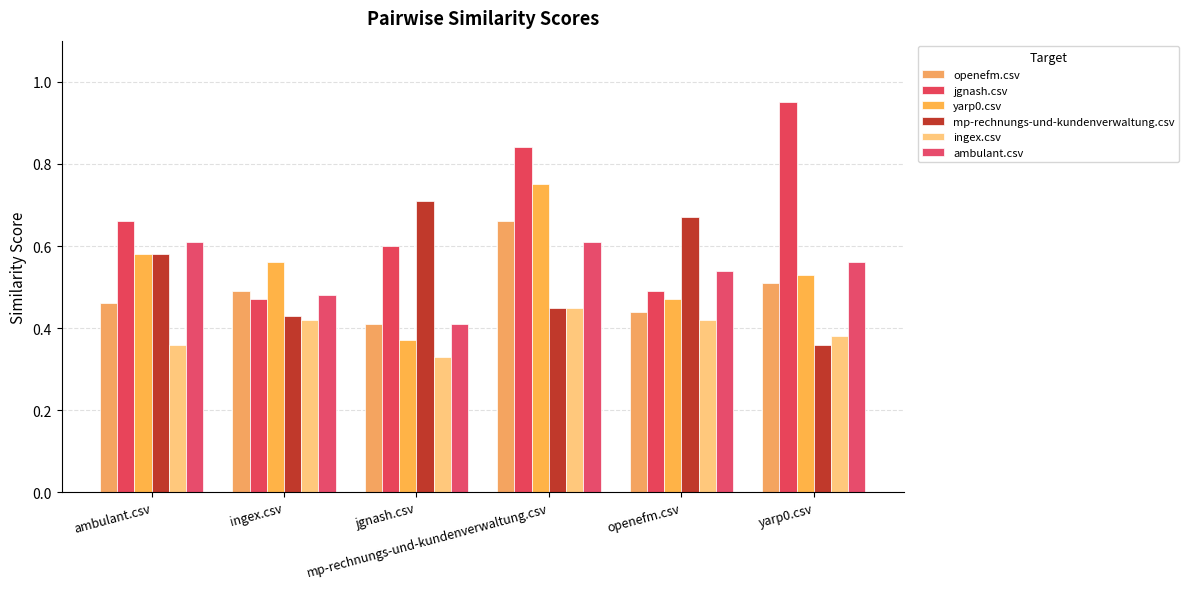

At which category is the sum across all series the highest?

mp-rechnungs-und-kundenverwaltung.csv